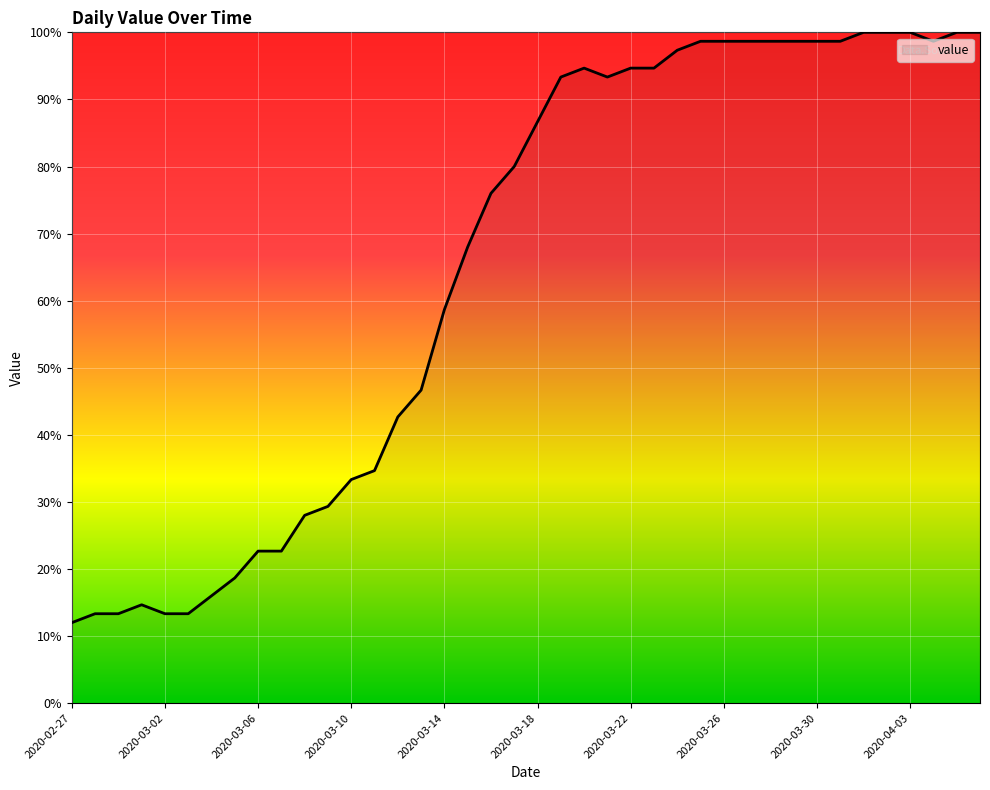

What is the greatest value displayed?

100.0